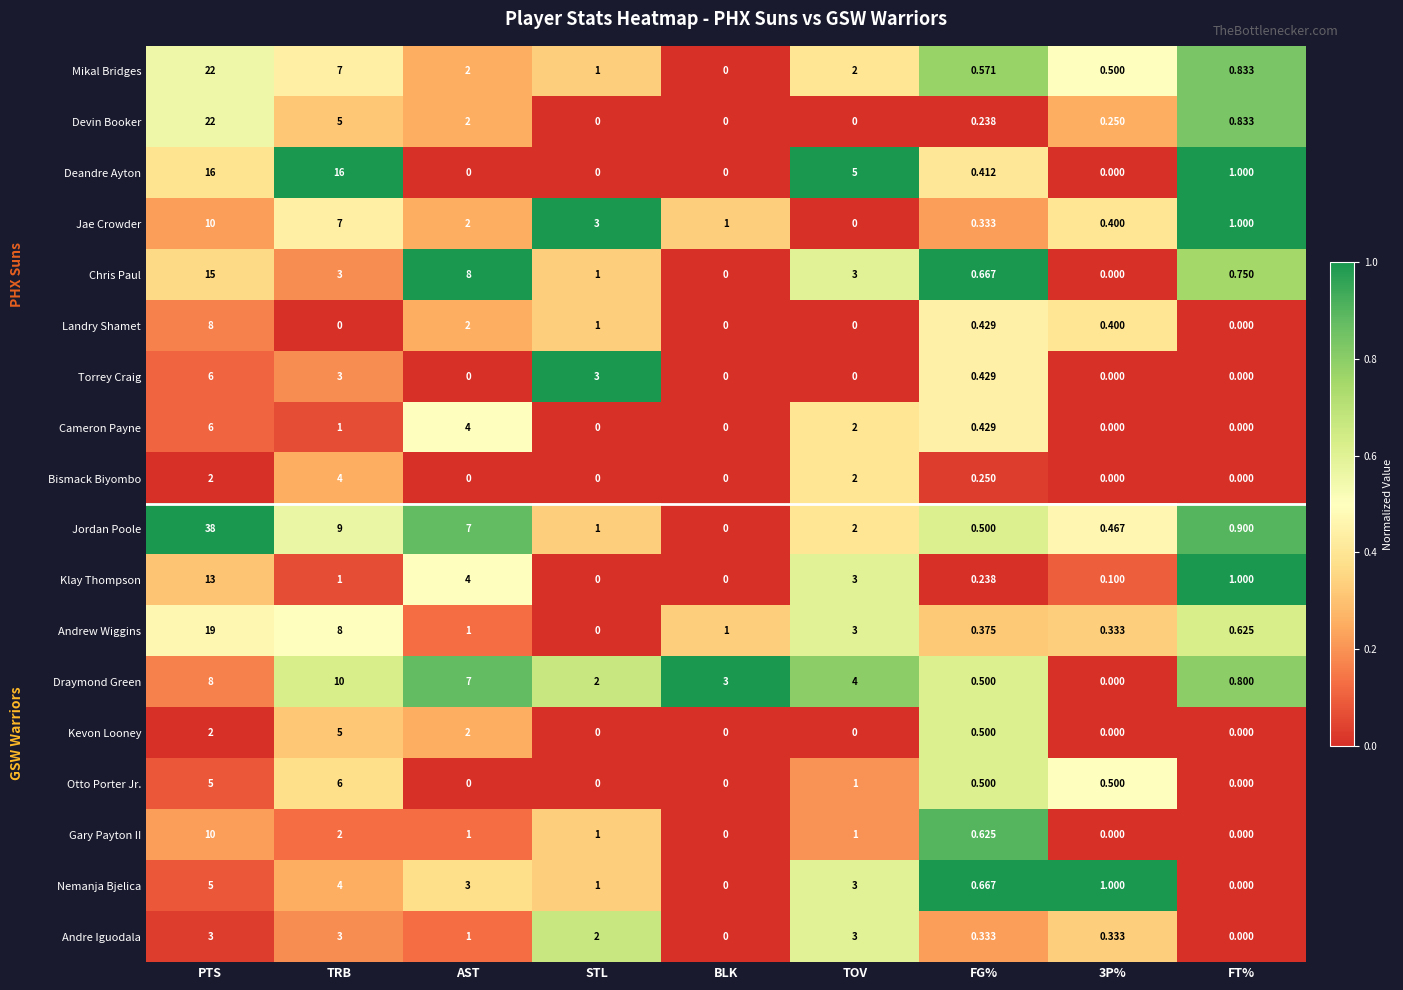

At which label does Mikal Bridges reach its minimum?

BLK